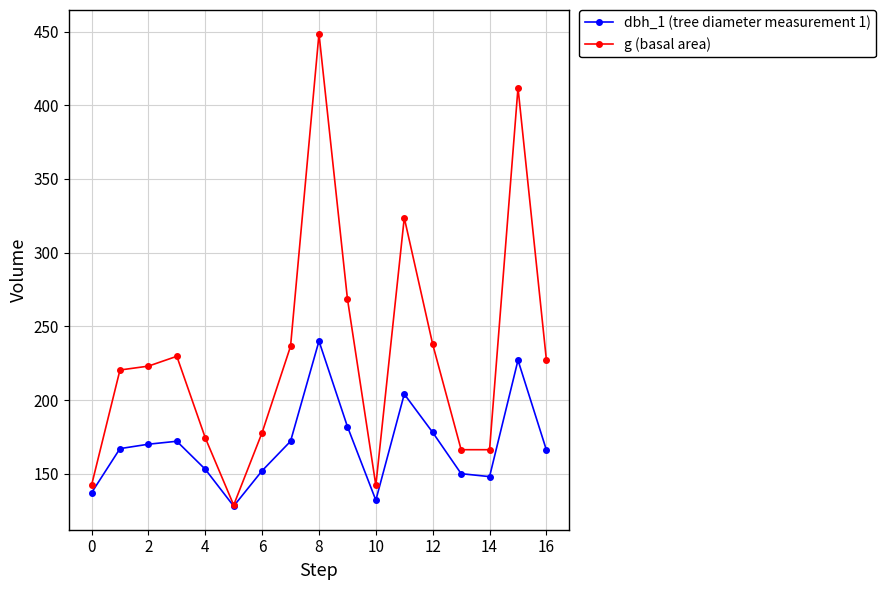

How many lines are shown in the chart?

2